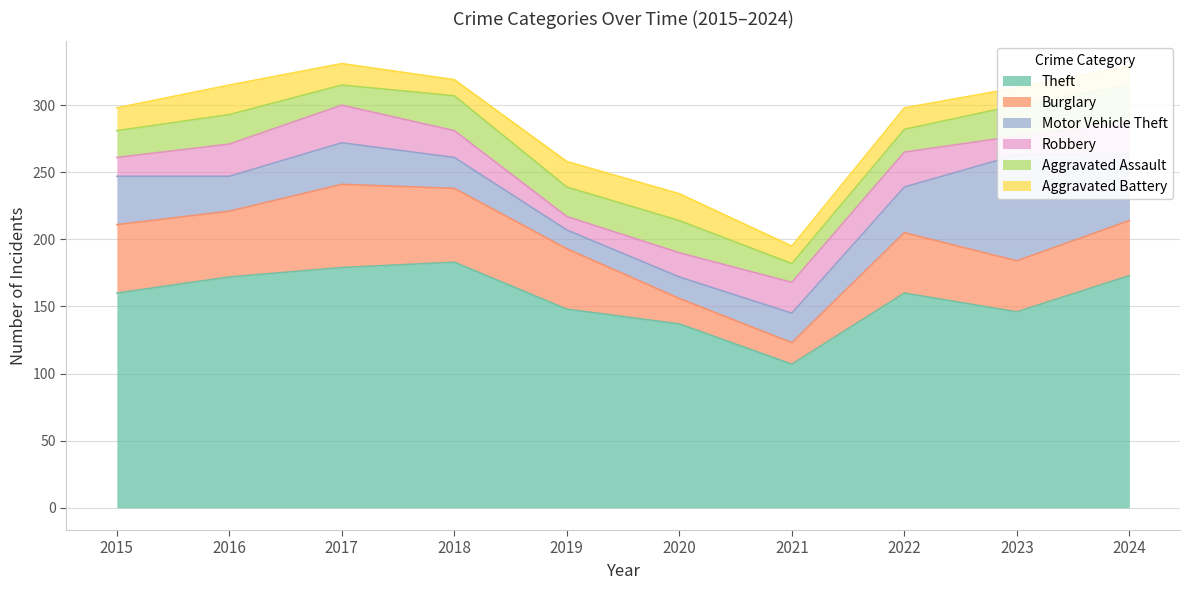

Which series has the largest range (max minus min)?

Theft